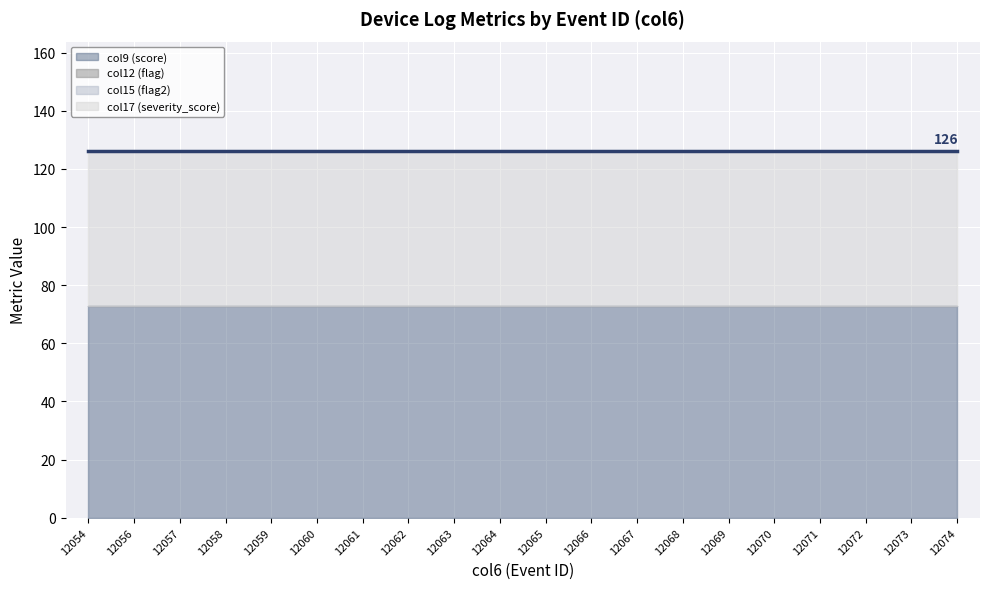

Which series has the largest total across all categories?

col9 (score)